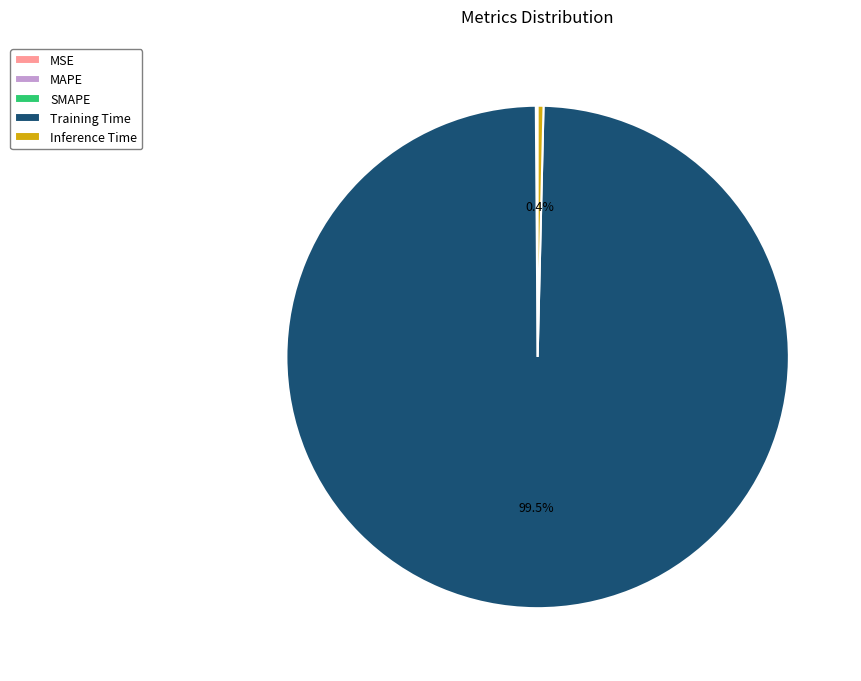

Which slice is the largest?

Training Time